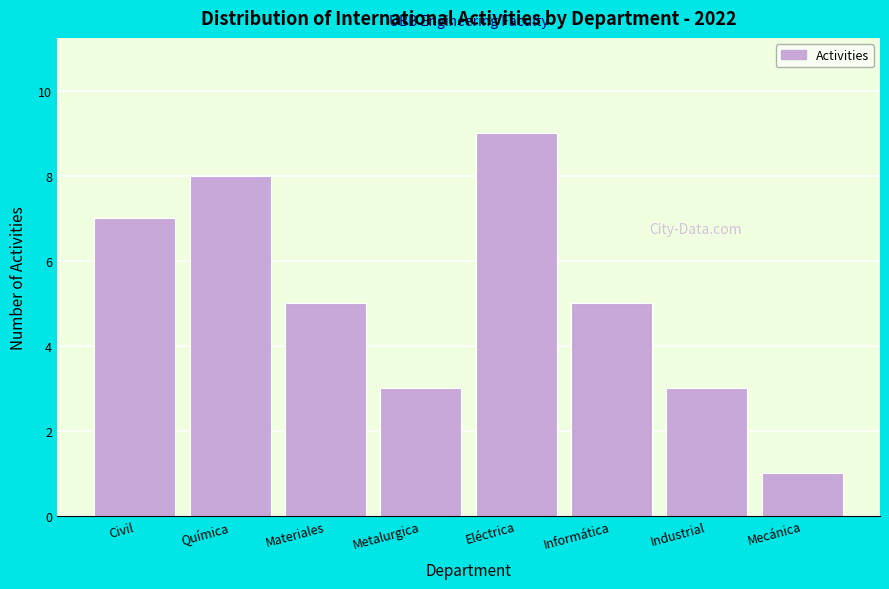

Reading left to right, transcribe all the data shown in this chart.

Civil=7	Química=8	Materiales=5	Metalurgica=3	Eléctrica=9	Informática=5	Industrial=3	Mecánica=1